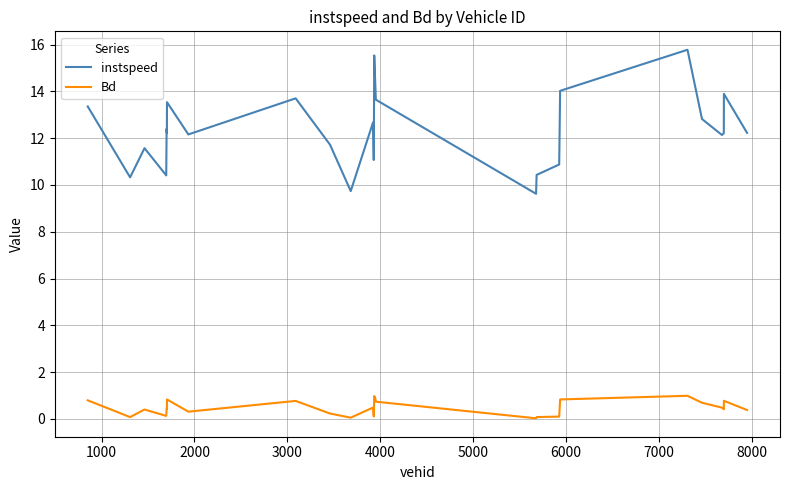

True or false: instspeed and Bd cross at least once.

False